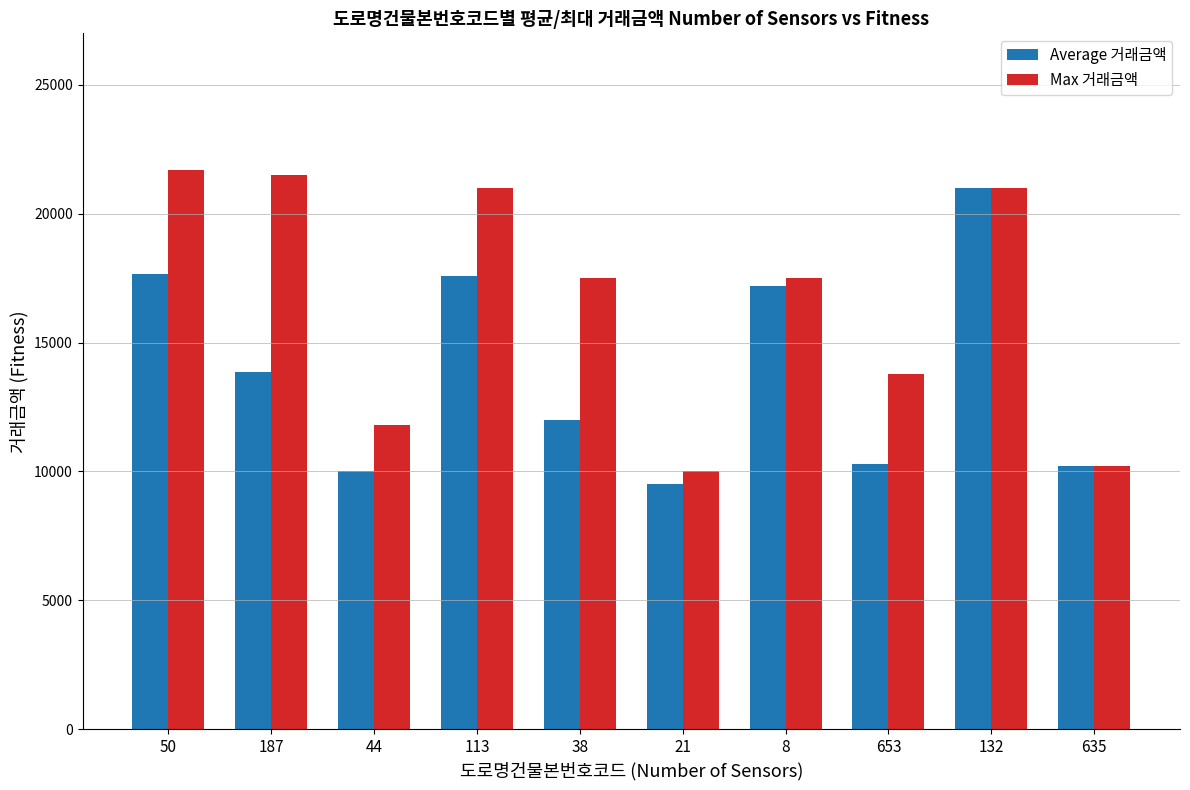

What is the total value across all series at 21?

19533.3